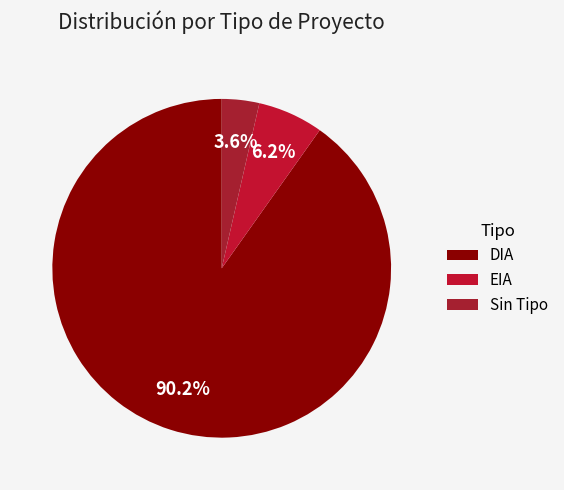

How many segments does this pie chart have?

3